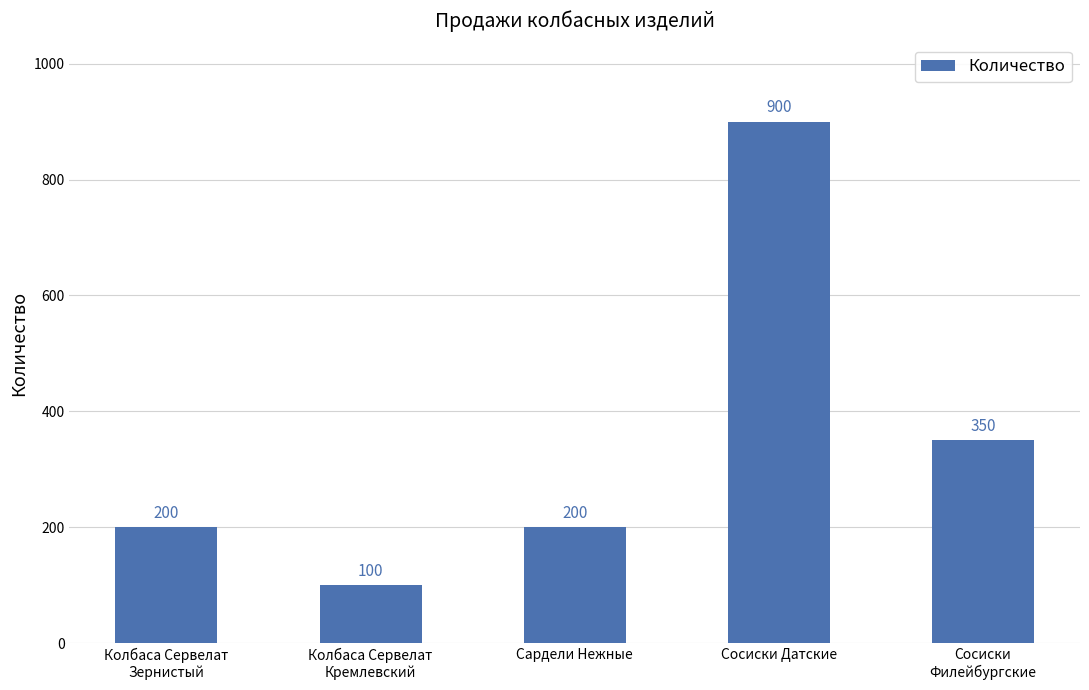

What is the label of the 4th bar from the left?

Сосиски Датские